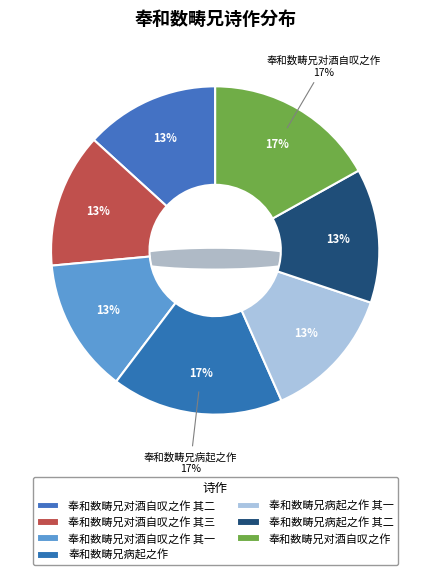

Does any single category account for the majority?

No